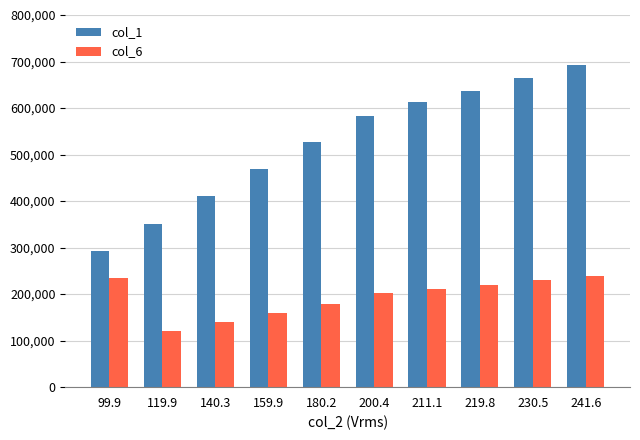

How many values in the col_1 series are below 583004?

5